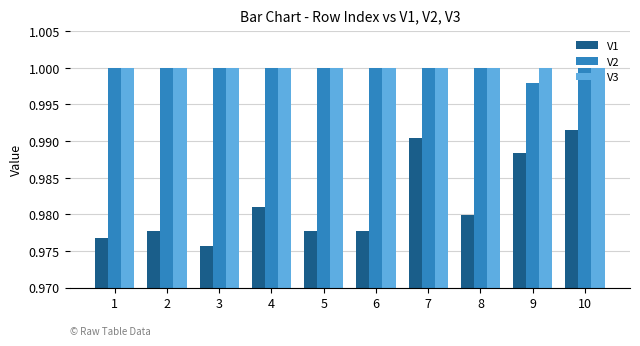

At how many categories does at least one series exceed 0?

10